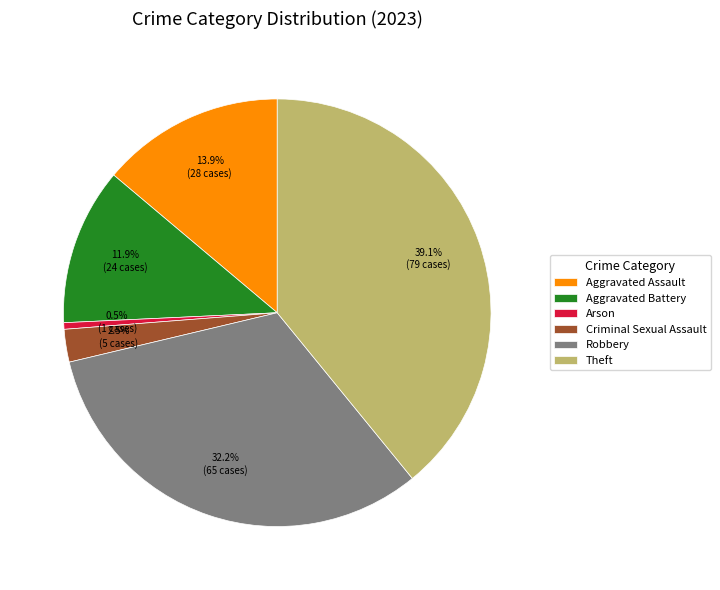

What is the smallest slice in the pie chart?

Arson